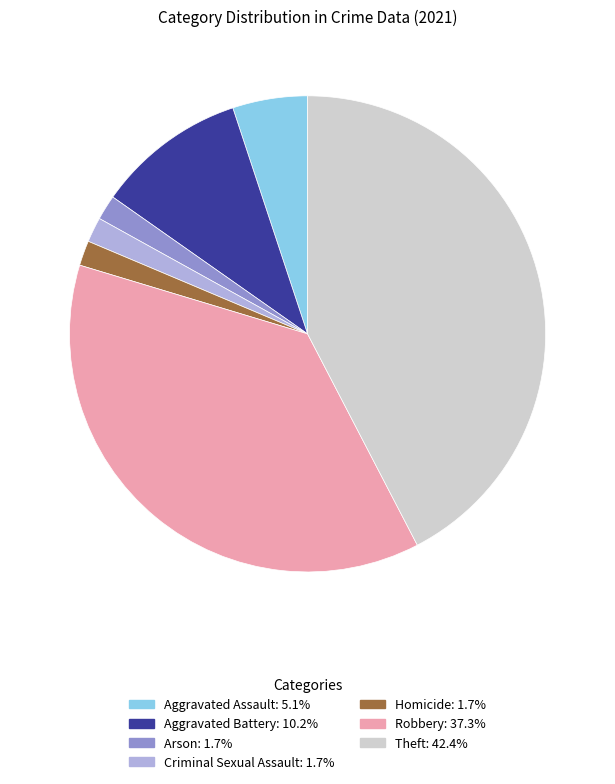

Which has a higher value, Arson or Robbery?

Robbery